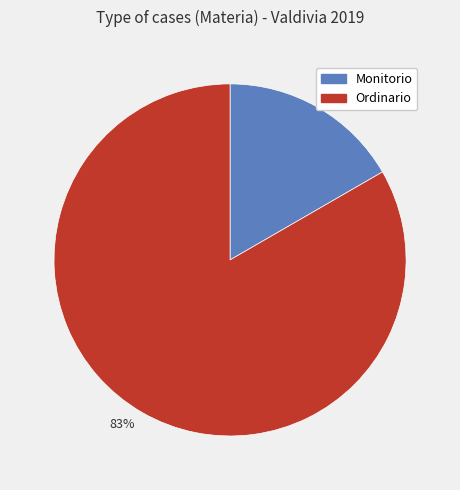

How many segments does this pie chart have?

2